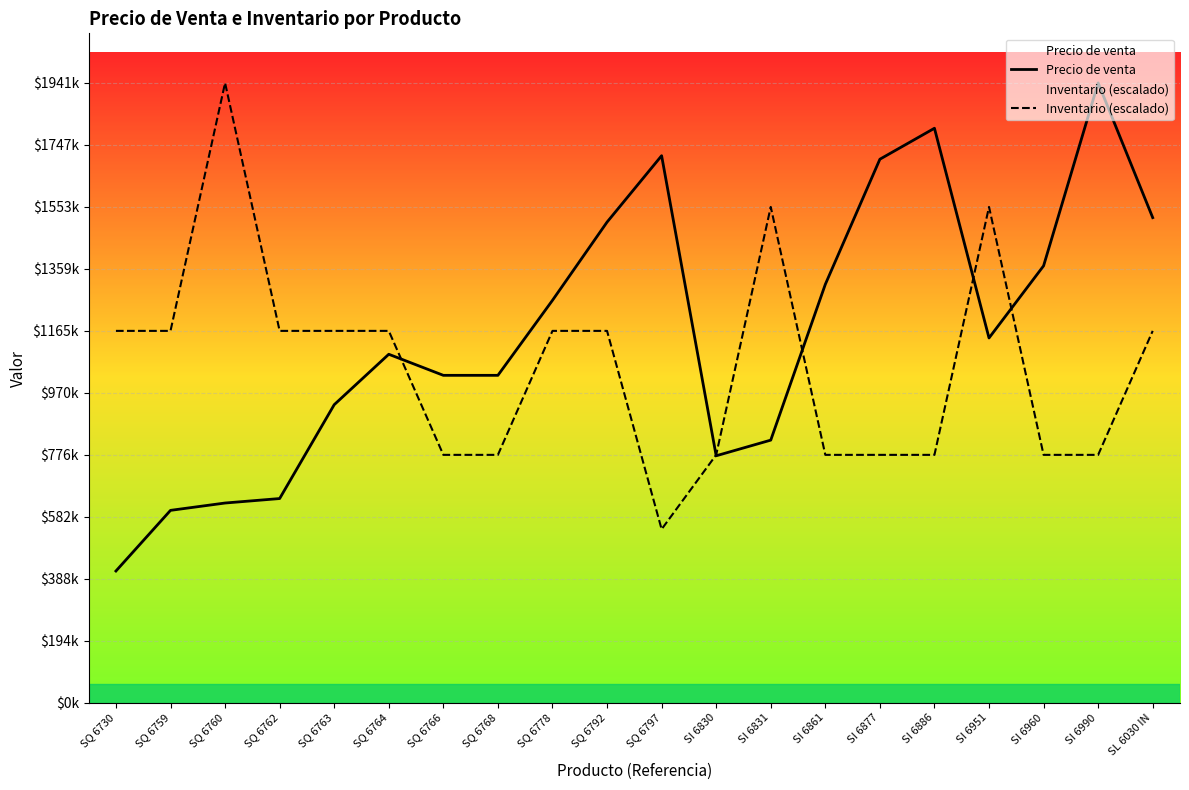

Which series has the widest spread of values?

Precio de venta